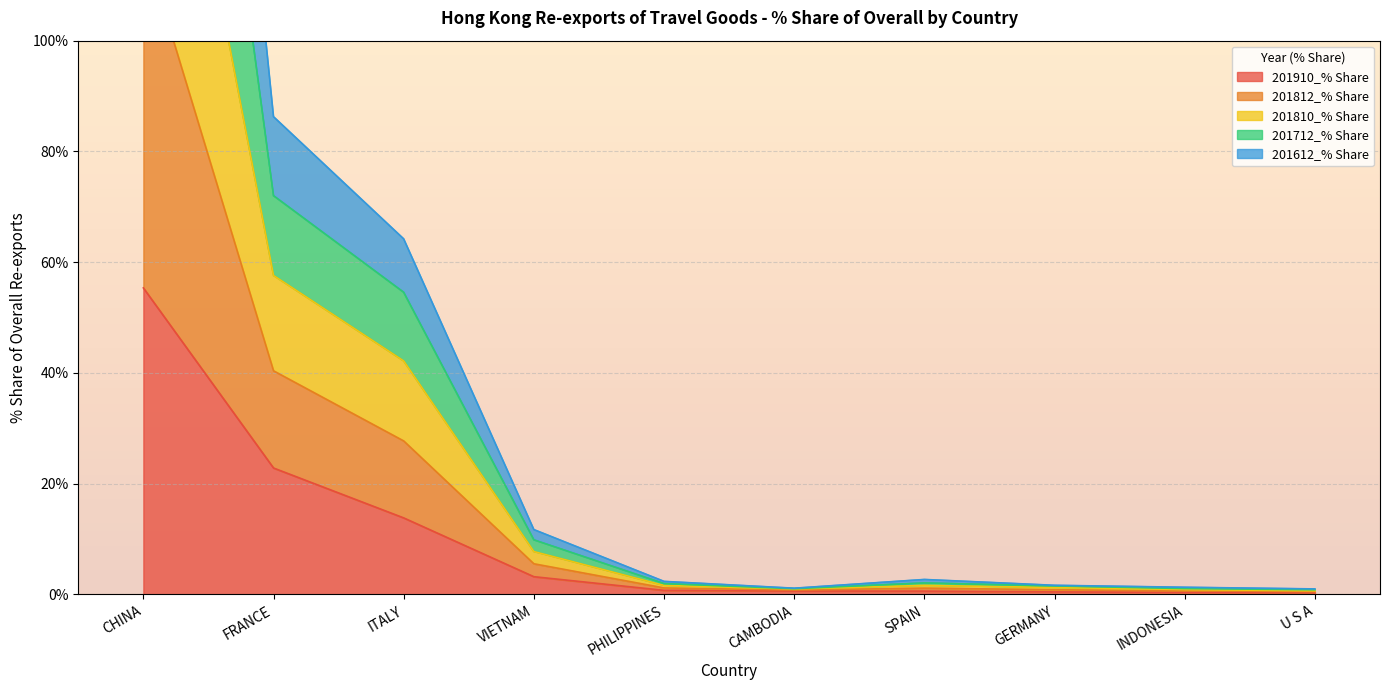

What is the label of the 8th point from the left?

GERMANY